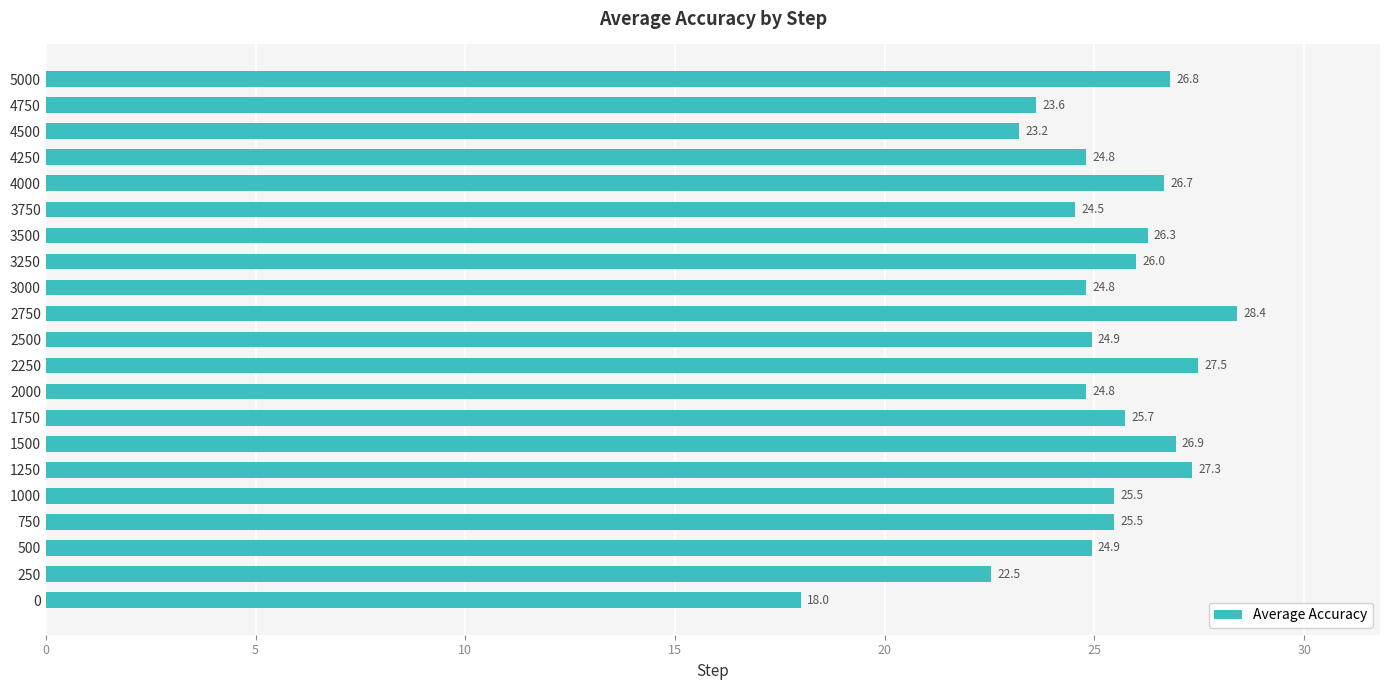

What value does the data have at 5000?

26.8